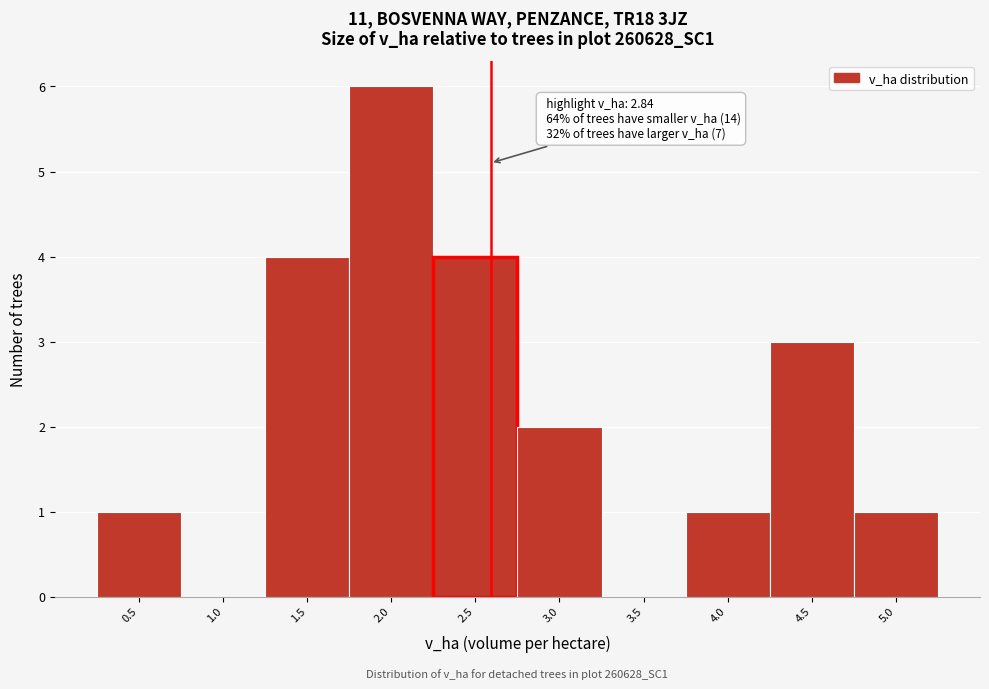

Reading right to left, what are all the values shown in this chart?

5.0=1	4.5=3	4.0=1	3.5=0	3.0=2	2.5=4	2.0=6	1.5=4	1.0=0	0.5=1